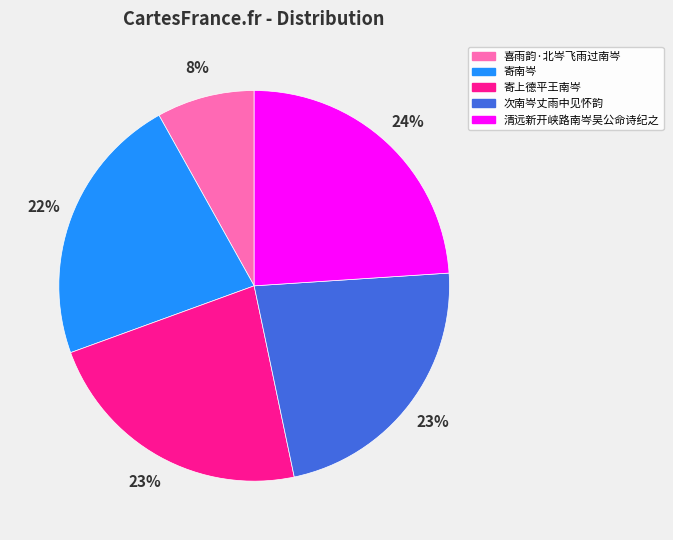

To the nearest percent, what percentage of the pie is 寄上德平王南岑?

23%